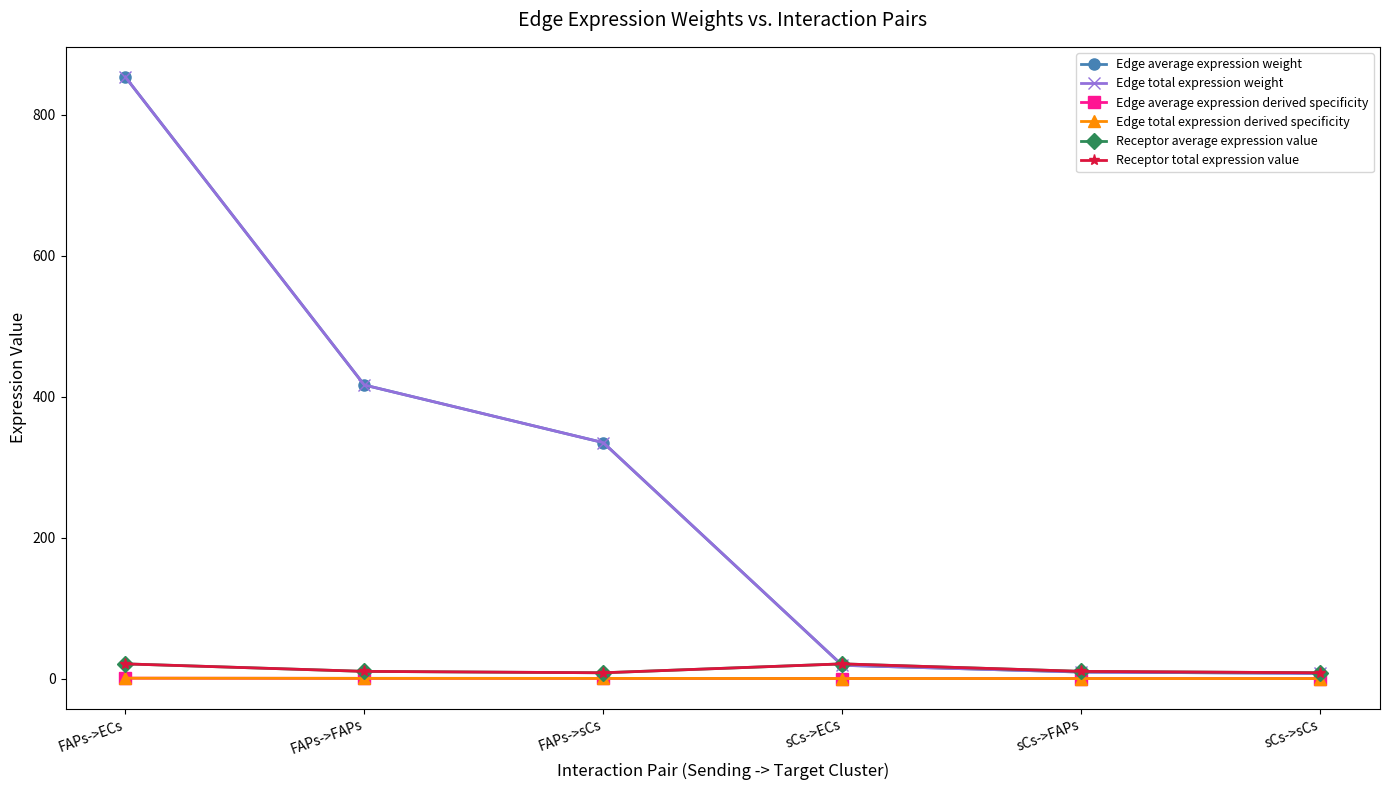

The Edge total expression weight series shows 9.2 at sCs->FAPs. True or false?

True